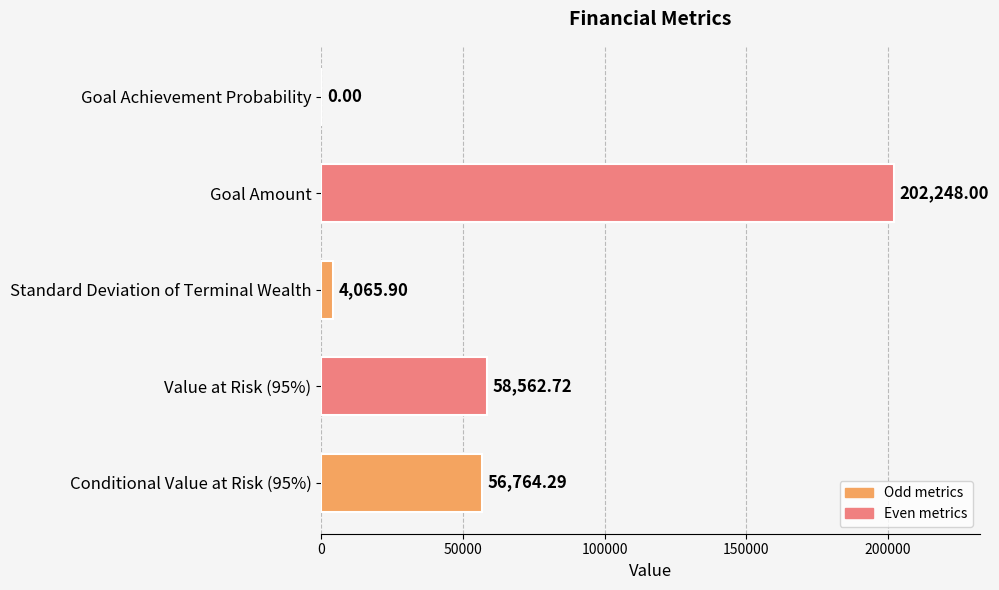

Which has a higher value, Value at Risk (95%) or Standard Deviation of Terminal Wealth?

Value at Risk (95%)